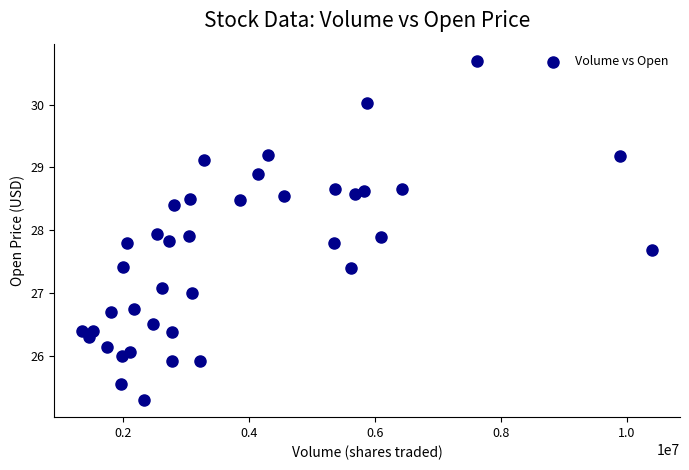

What is the range of X values (max minus min)?

9035800.0